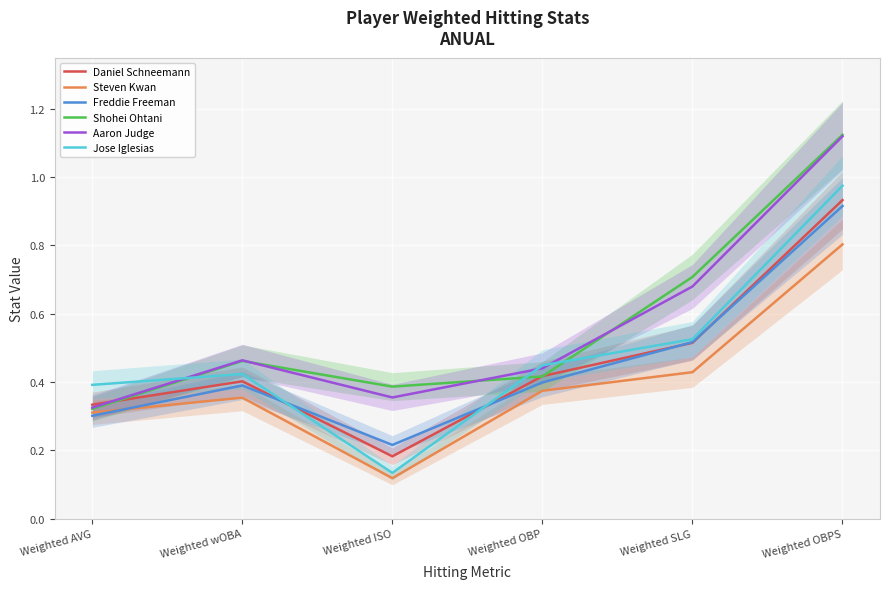

At which category does Steven Kwan reach its first local valley?

Weighted ISO